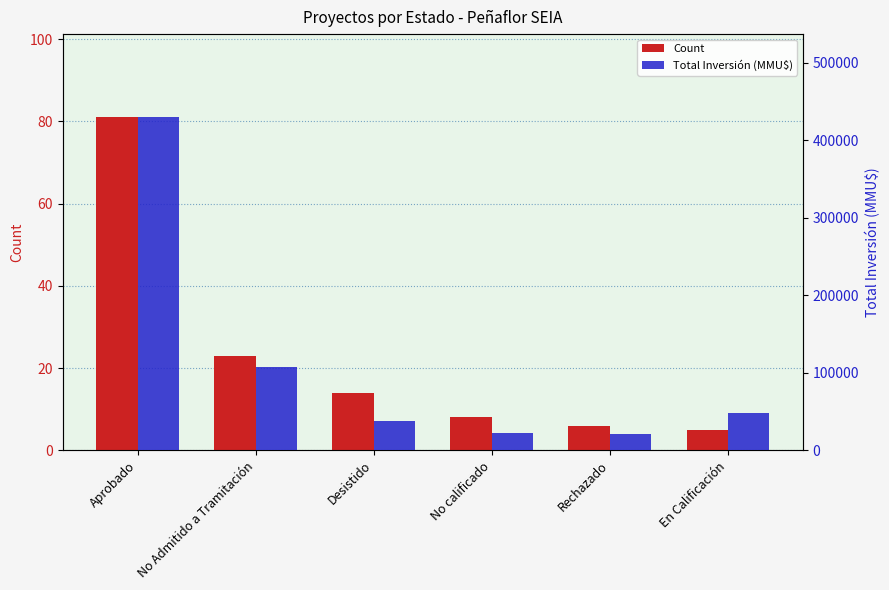

What is the difference between the maximum and minimum values in the Count series?

76